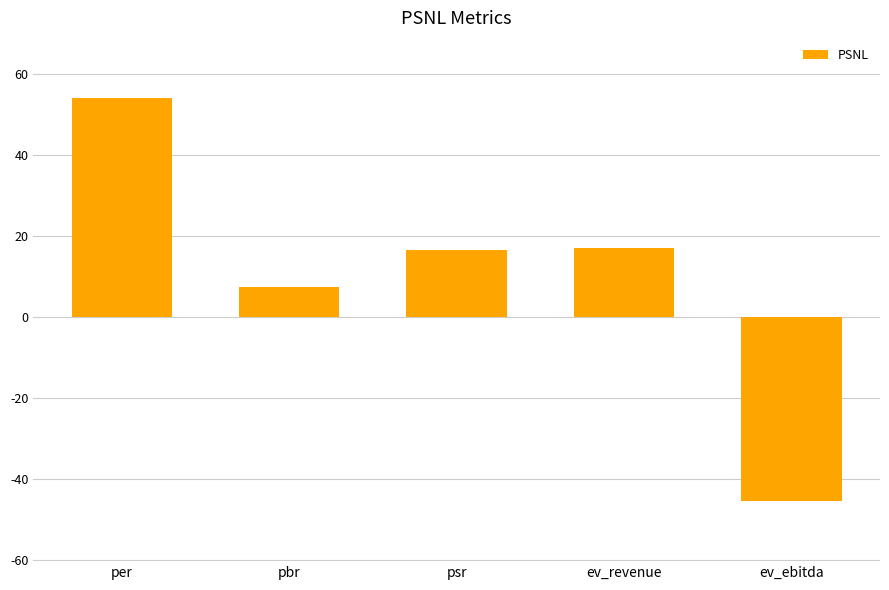

Between per and ev_revenue, which is larger?

per